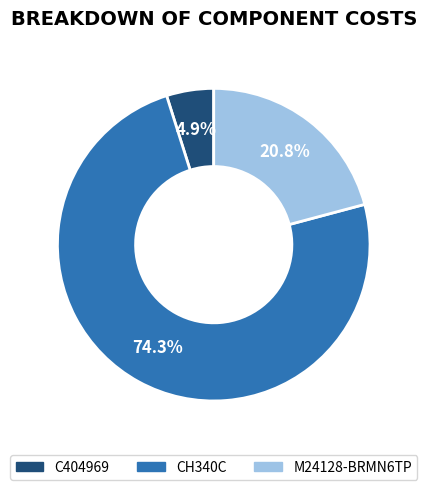

Which has a higher value, C404969 or M24128-BRMN6TP?

M24128-BRMN6TP